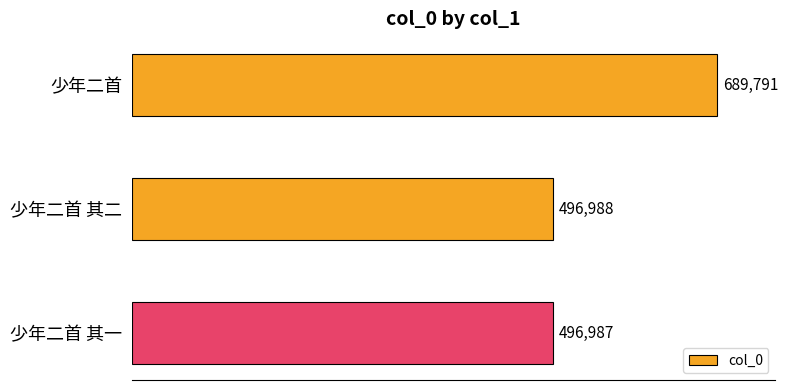

Rank the categories by value from highest to lowest.

少年二首, 少年二首 其二, 少年二首 其一